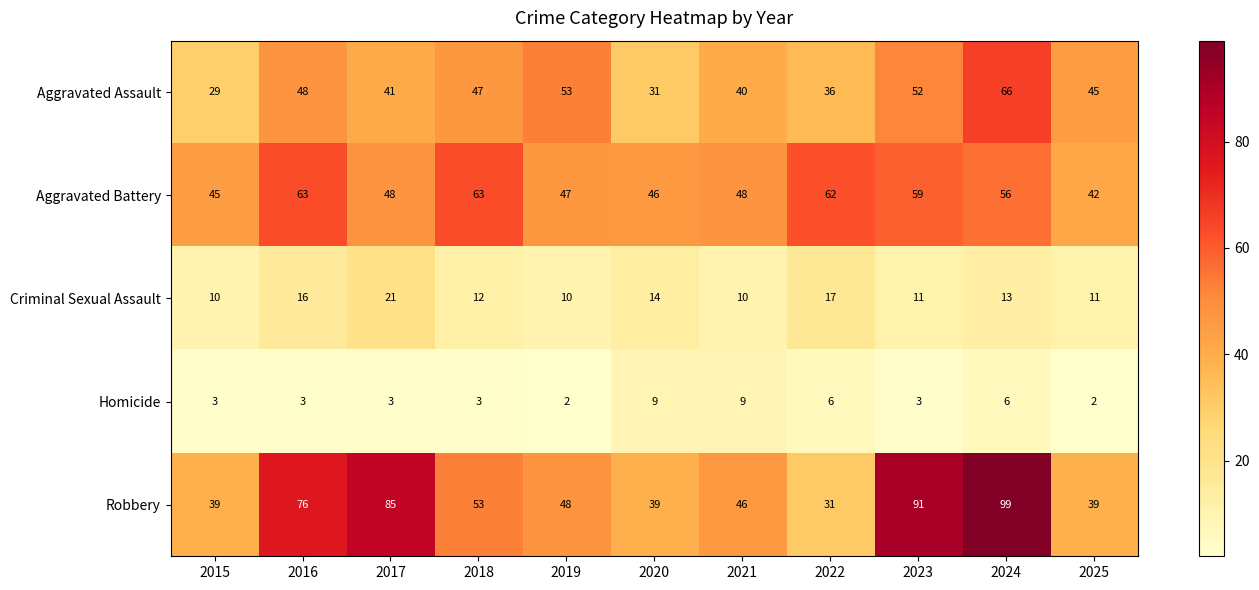

Read the Aggravated Assault value at 2023, to the nearest 5.

50